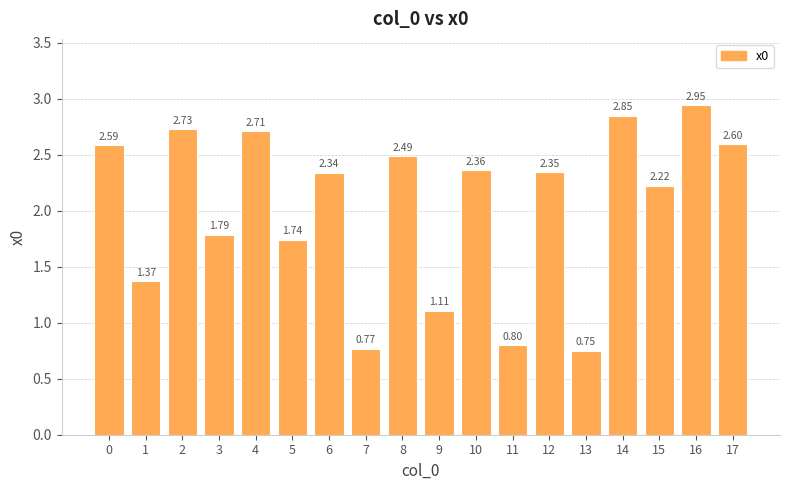

Which category has the highest value across all series?

16